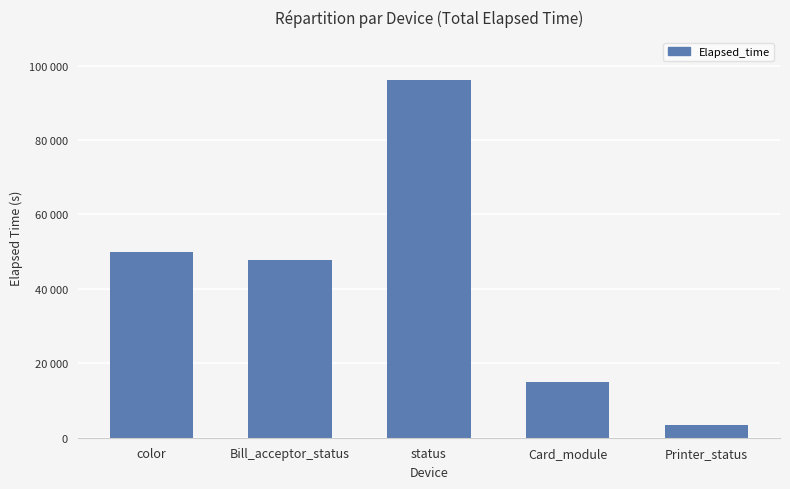

Are the bars horizontal?

No